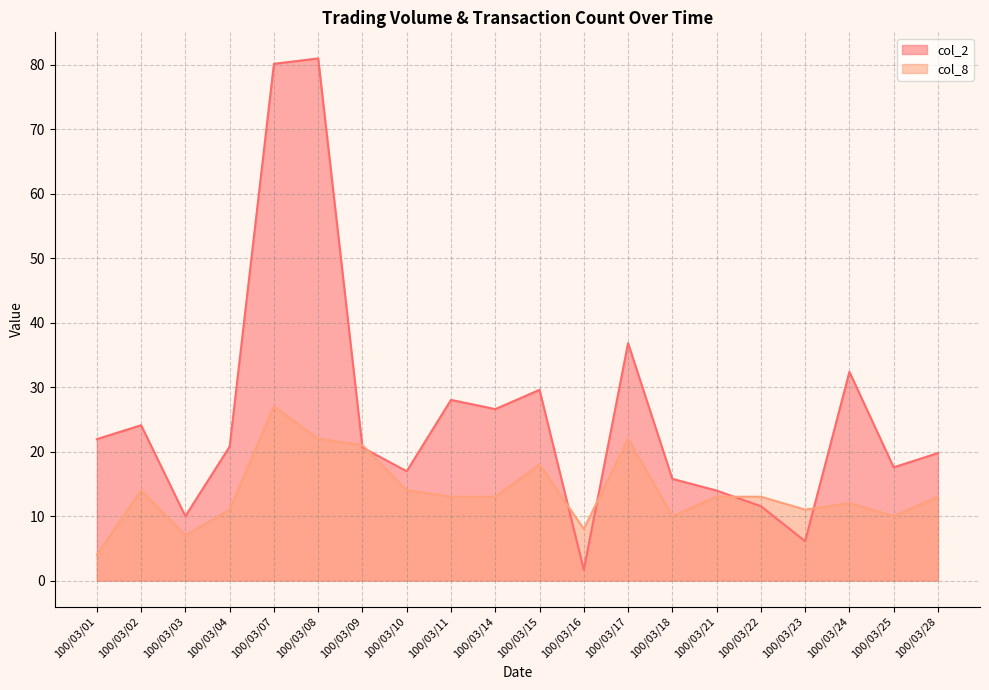

What is the difference between the maximum and minimum values in the col_2 series?

79.3